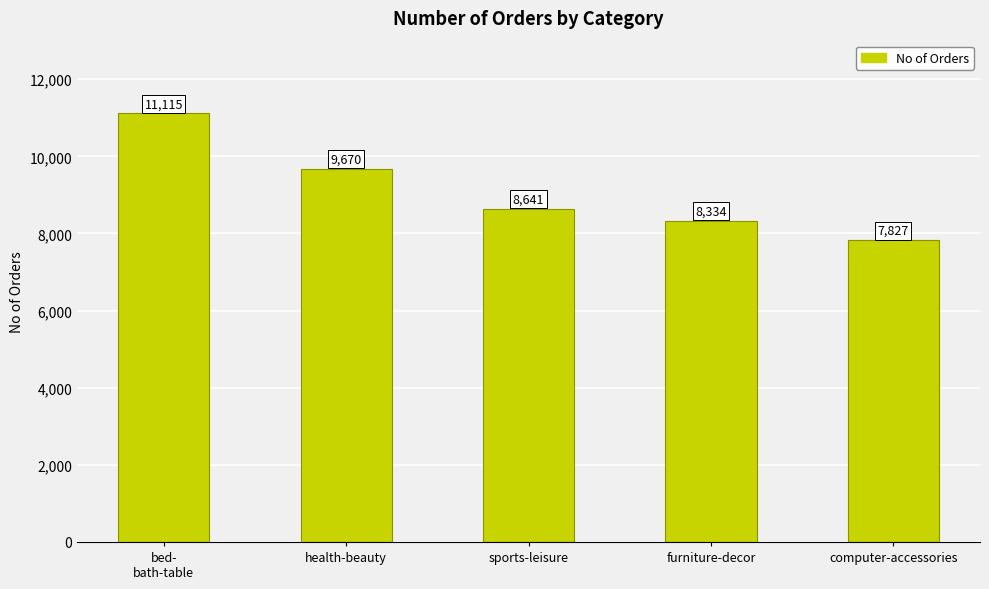

What is the ratio of the value at computer-accessories to the value at health-beauty?

0.8